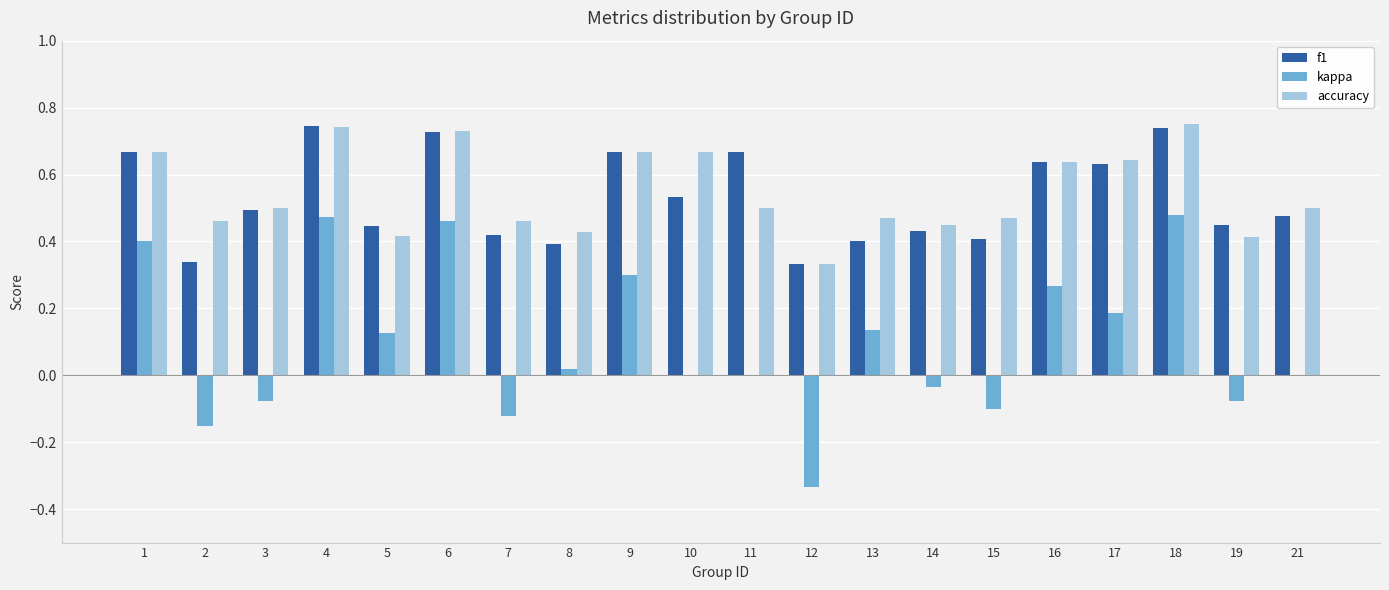

What is the sum of all kappa values?

1.9